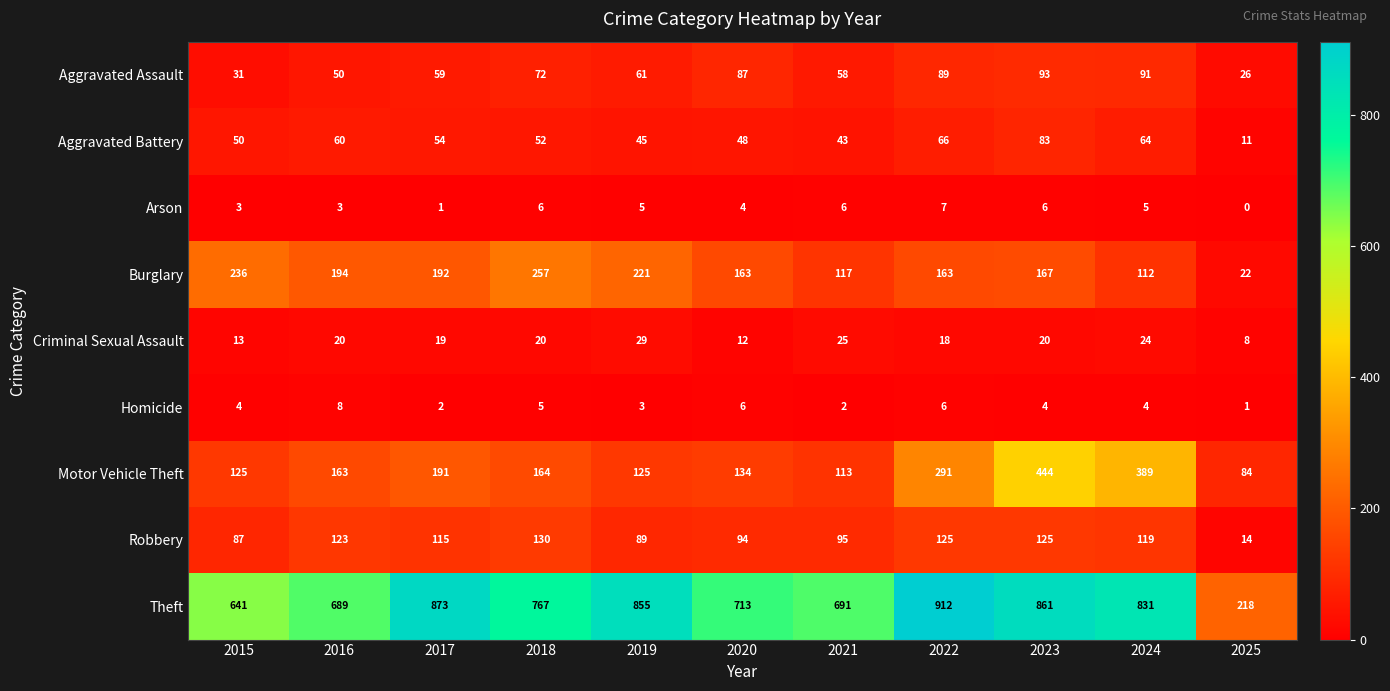

At which label does Theft first exceed 767?

2017